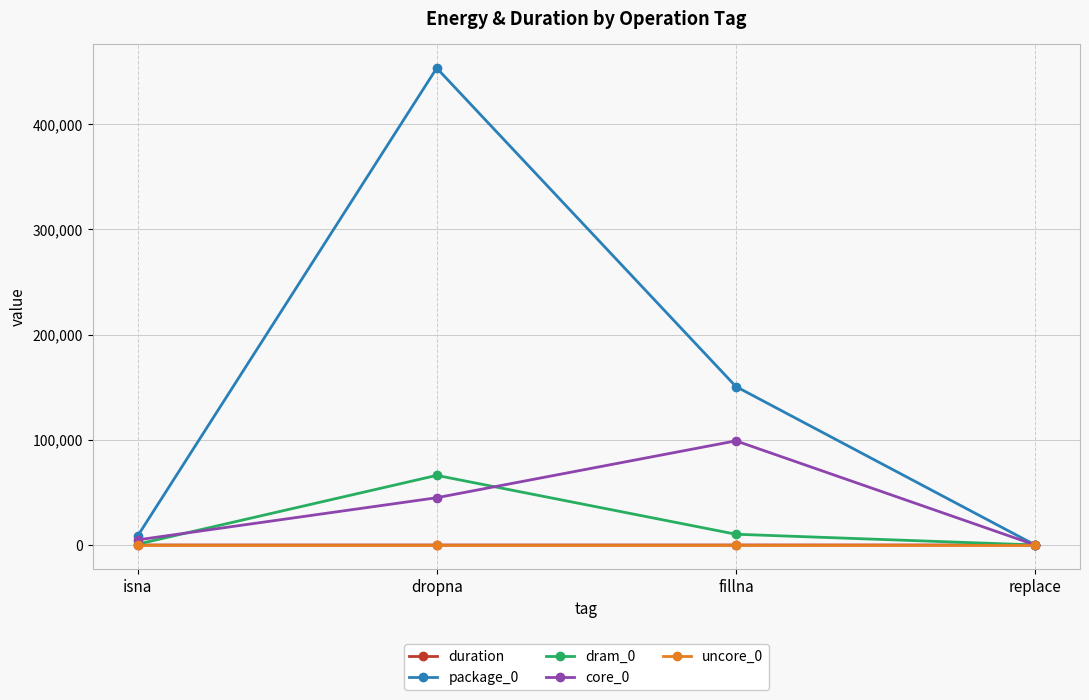

At which category does core_0 reach its first local peak?

fillna